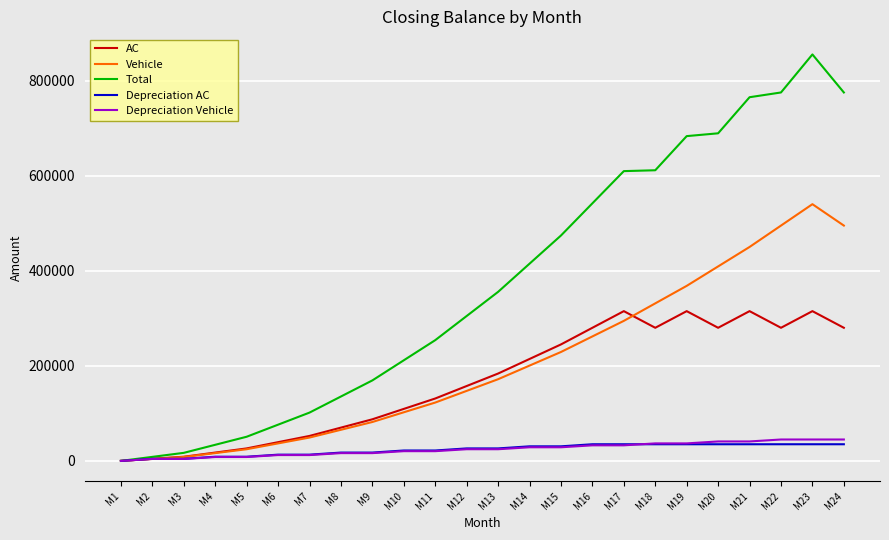

What is the difference between the maximum and minimum values in the Depreciation Vehicle series?

45000.0